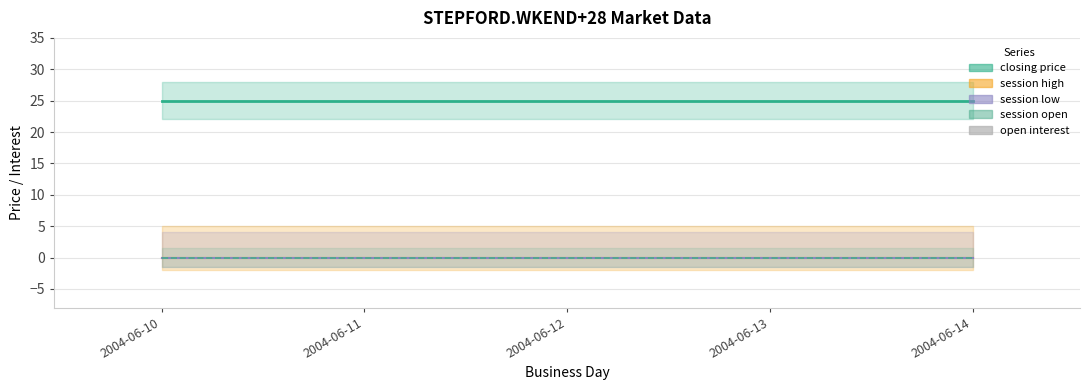

Count the number of data series in this chart.

5